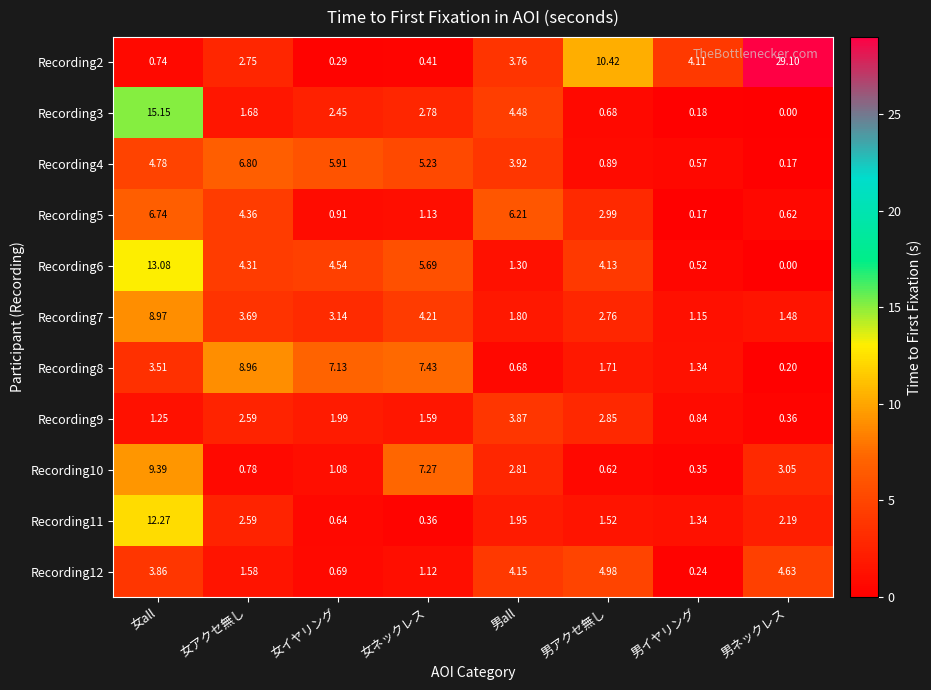

Where is Recording5 nearest to the value 3?

男アクセ無し